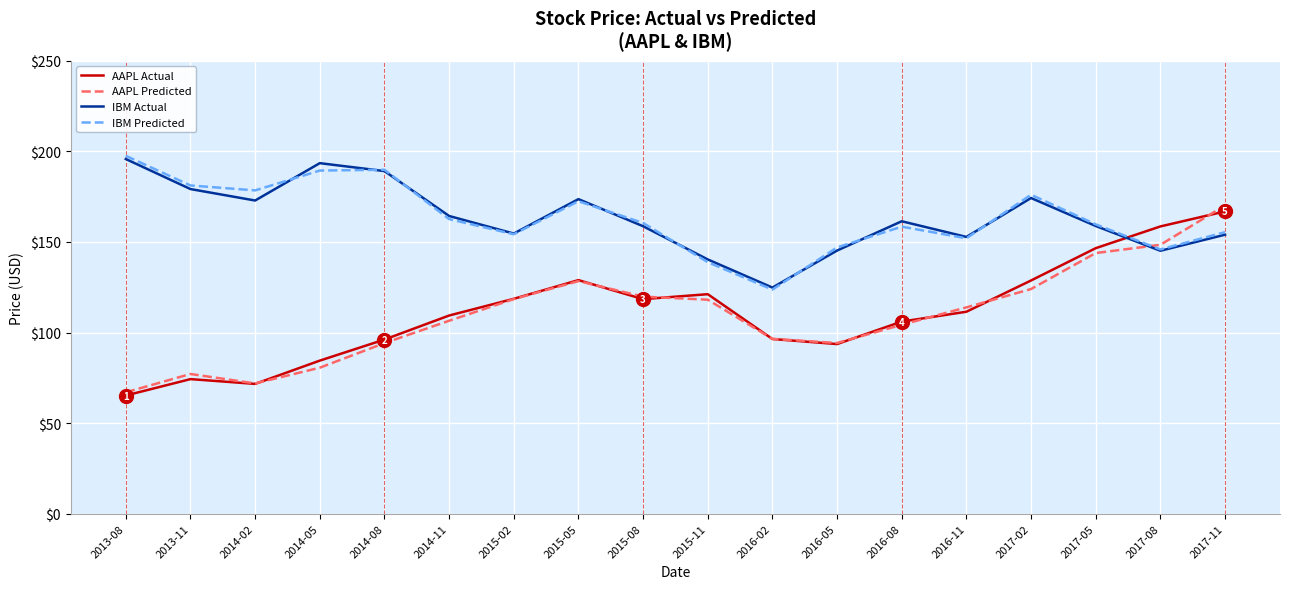

Which series has the largest range (max minus min)?

AAPL Predicted